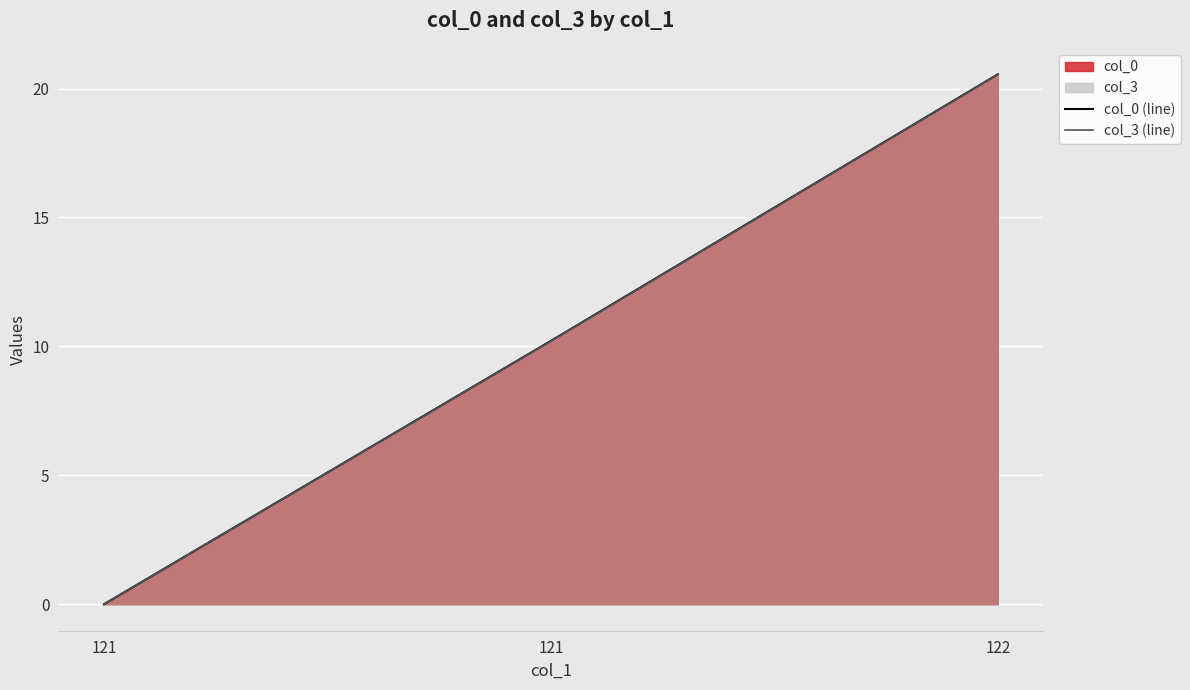

Rank the series by their average value, from highest to lowest.

col_0 (line), col_3 (line)